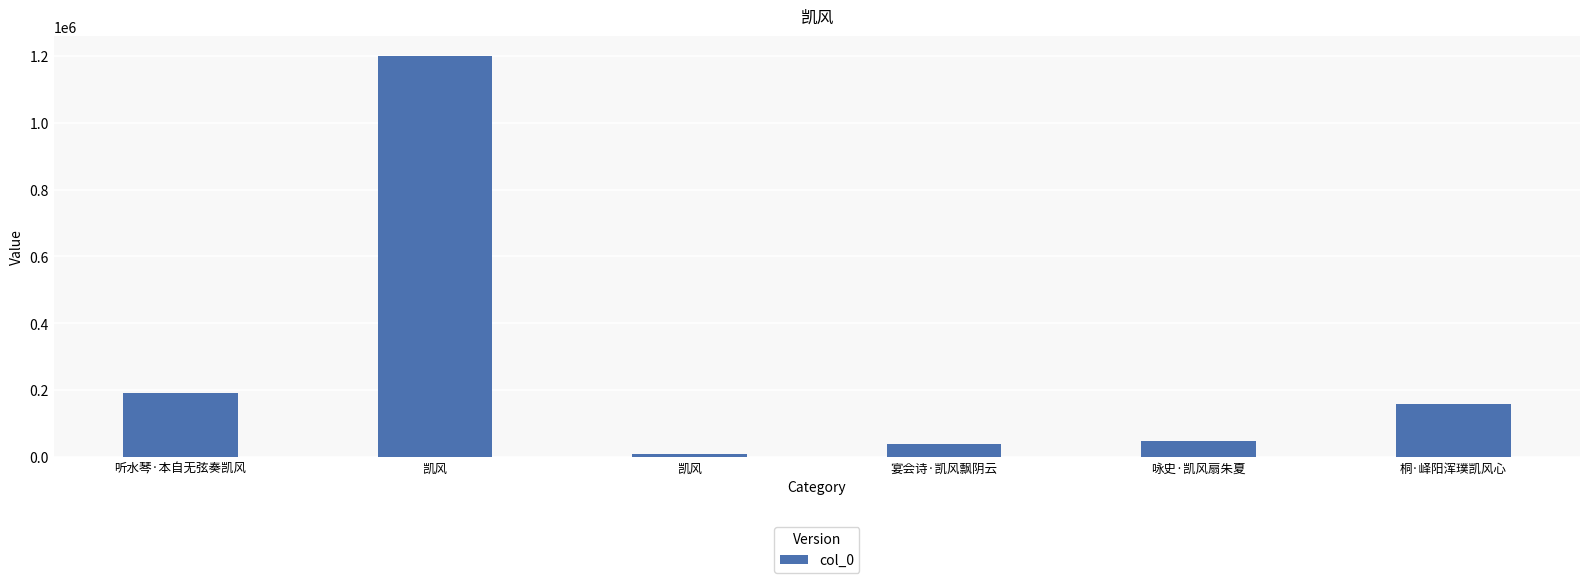

What is the difference between the maximum and minimum values?

1191893